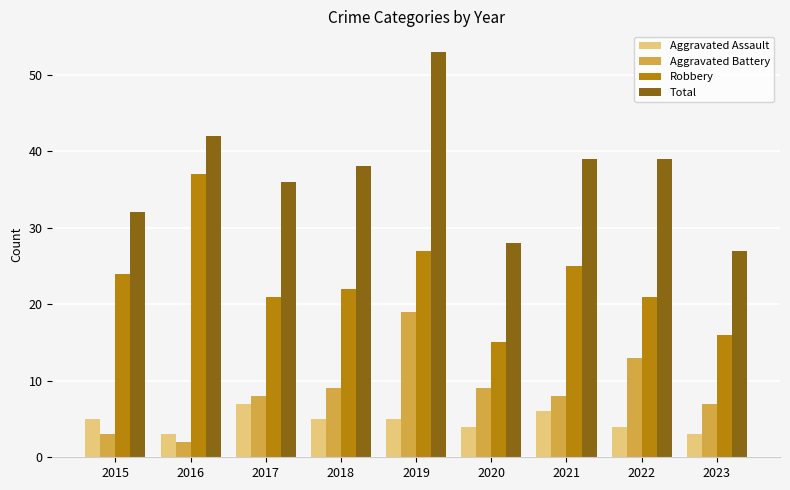

What is the sum of the Total values at 2019 and 2016?

95